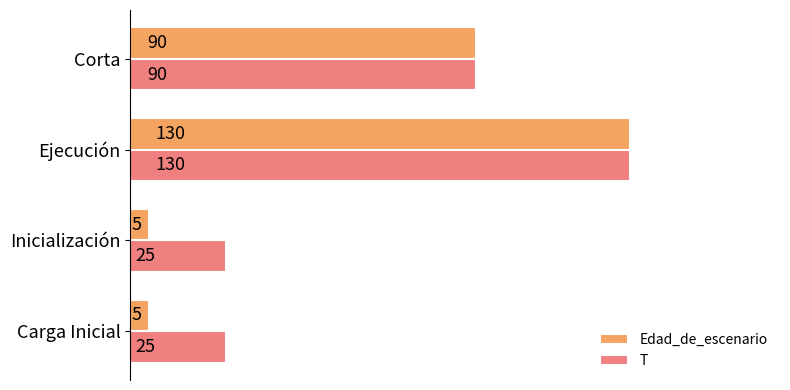

List the series in order of their overall mean, highest first.

T, Edad_de_escenario